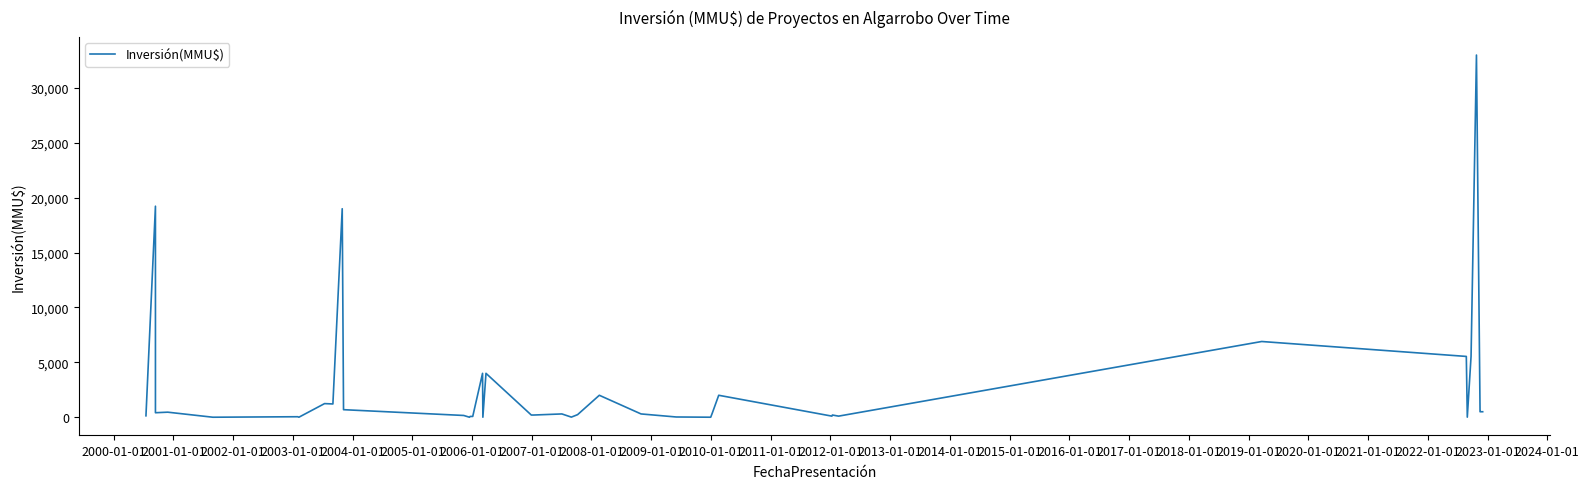

Is it true that the value at 2009-01-01 is 443?

False